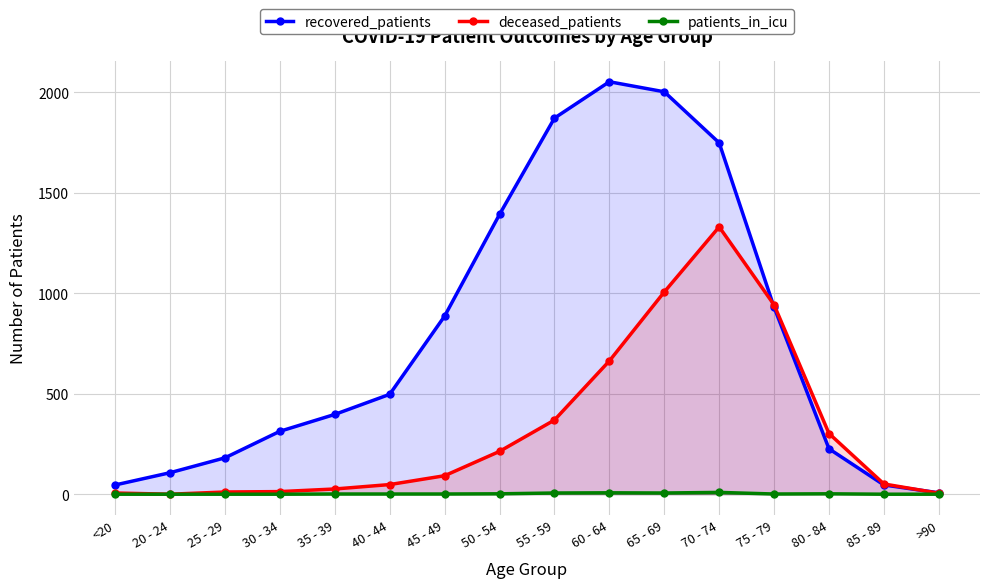

Reading right to left, what are all the values shown in this chart?

recovered_patients: >90=7	85 - 89=46	80 - 84=226	75 - 79=930	70 - 74=1748	65 - 69=2002	60 - 64=2052	55 - 59=1871	50 - 54=1392	45 - 49=886	40 - 44=497	35 - 39=397	30 - 34=313	25 - 29=181	20 - 24=107	<20=46
deceased_patients: >90=5	85 - 89=51	80 - 84=302	75 - 79=942	70 - 74=1330	65 - 69=1006	60 - 64=663	55 - 59=369	50 - 54=213	45 - 49=92	40 - 44=48	35 - 39=26	30 - 34=13	25 - 29=11	20 - 24=0	<20=6
patients_in_icu: >90=0	85 - 89=0	80 - 84=2	75 - 79=1	70 - 74=9	65 - 69=6	60 - 64=7	55 - 59=6	50 - 54=2	45 - 49=1	40 - 44=1	35 - 39=1	30 - 34=0	25 - 29=0	20 - 24=0	<20=0